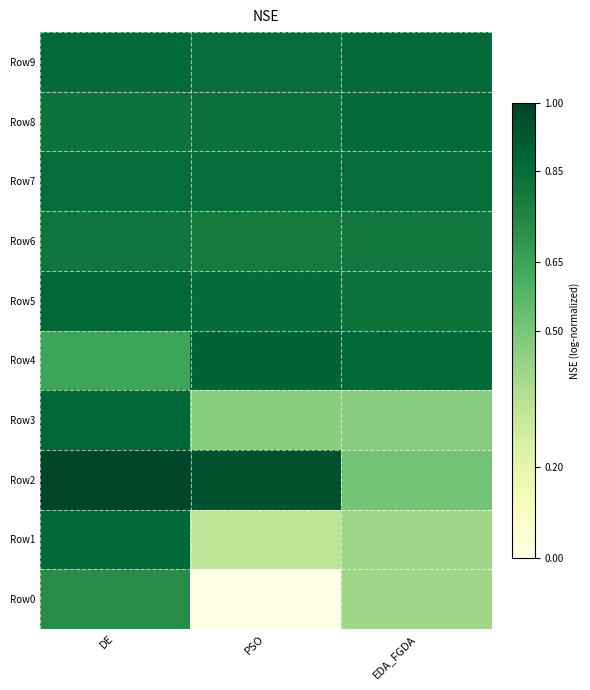

Between DE and EDA_FGDA, which series saw the biggest shift?

Row2